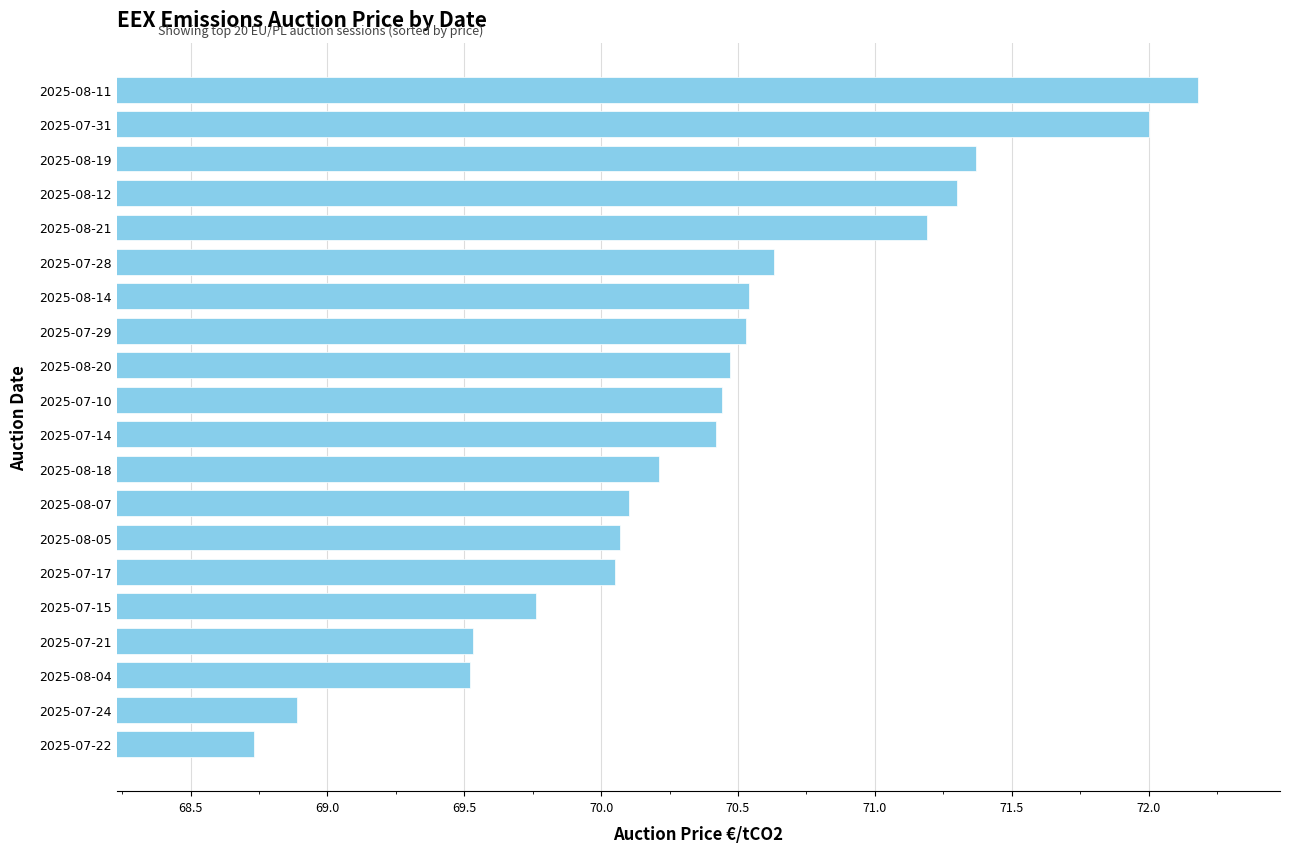

What is the approximate value at 2025-08-05?

70.1